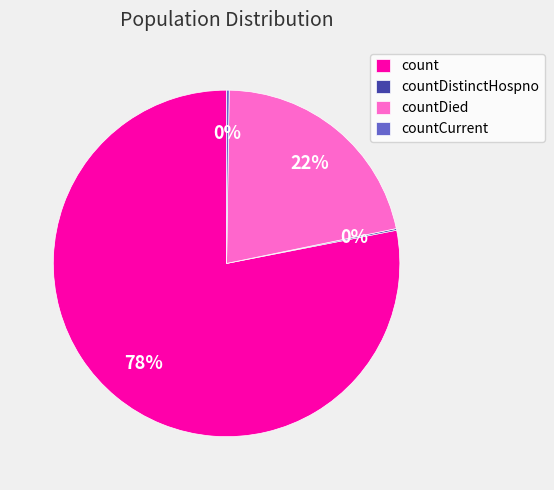

Which slice is the largest?

count